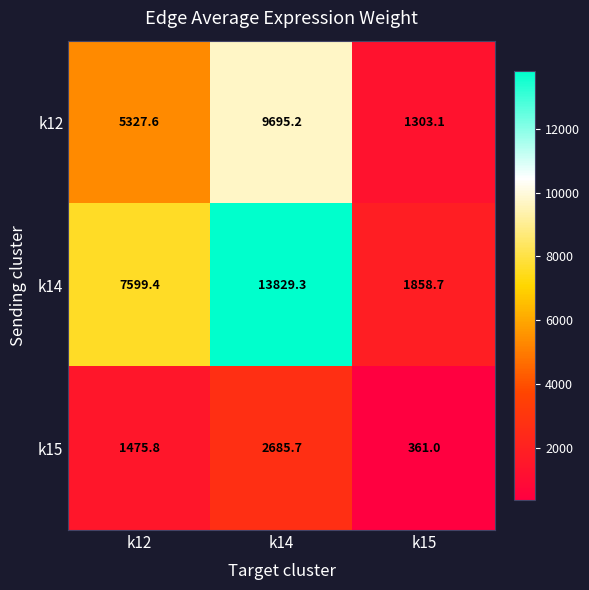

At which label does k12 reach its peak?

k14